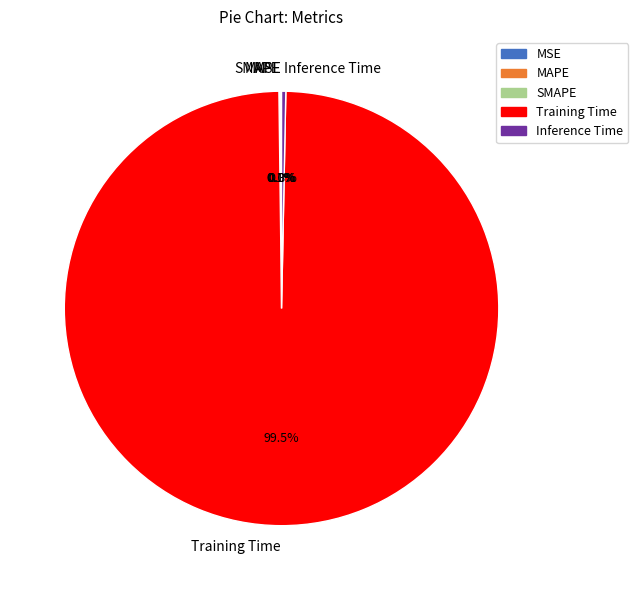

Is Training Time the majority of the pie?

Yes